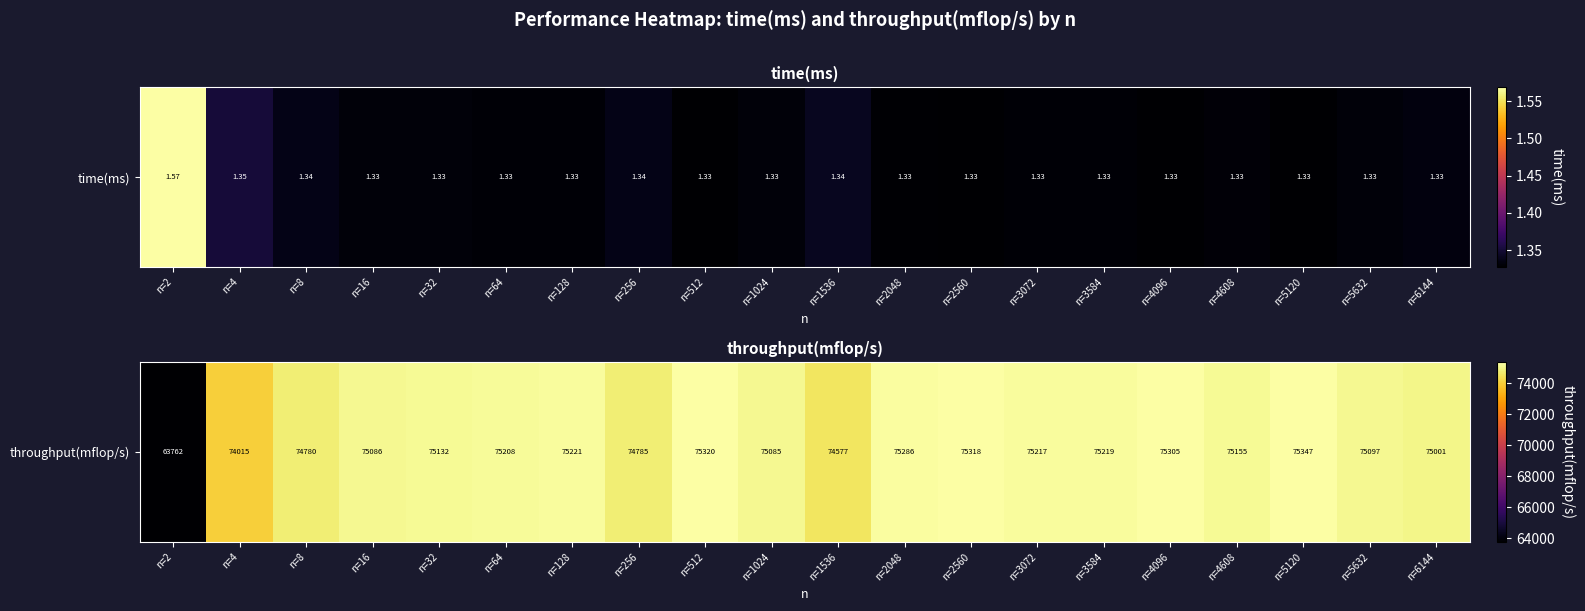

Rank the categories by value from highest to lowest.

n=5120, n=512, n=2560, n=4096, n=2048, n=128, n=3584, n=3072, n=64, n=4608, n=32, n=5632, n=16, n=1024, n=6144, n=256, n=8, n=1536, n=4, n=2